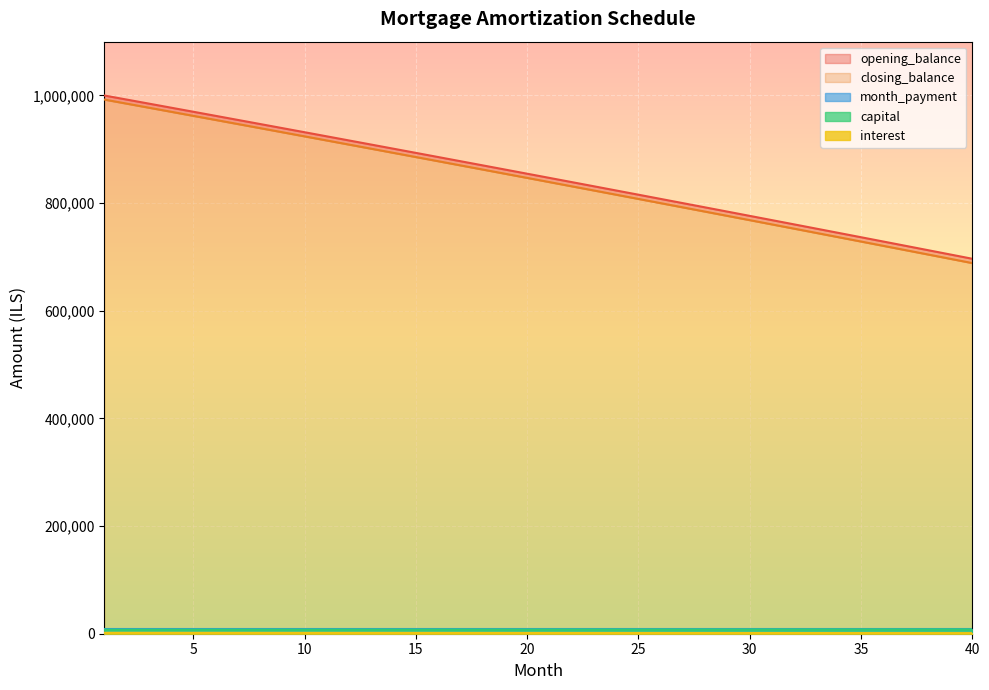

Which category has the lowest value in the closing_balance series?

40